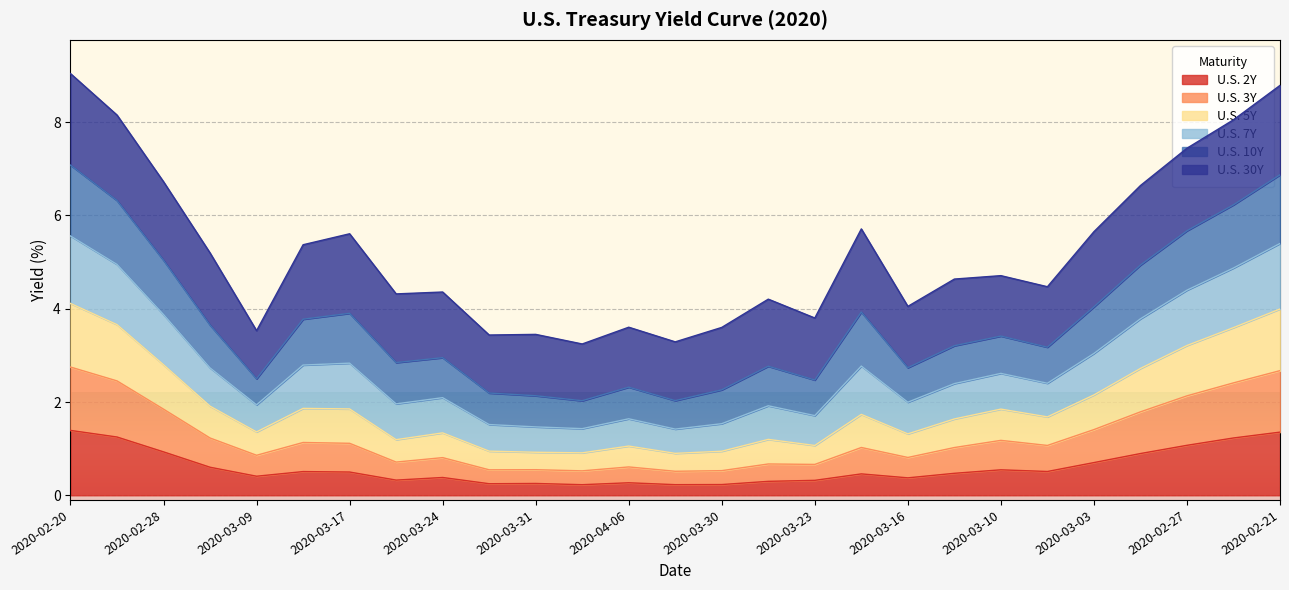

Between 2020-03-03 and 2020-03-24, which is larger?

2020-03-03